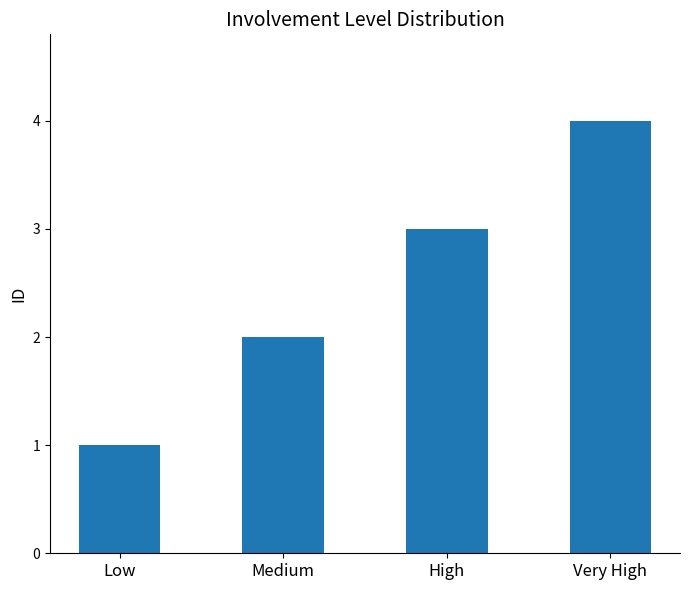

List the labels in order of value, smallest first.

Low, Medium, High, Very High